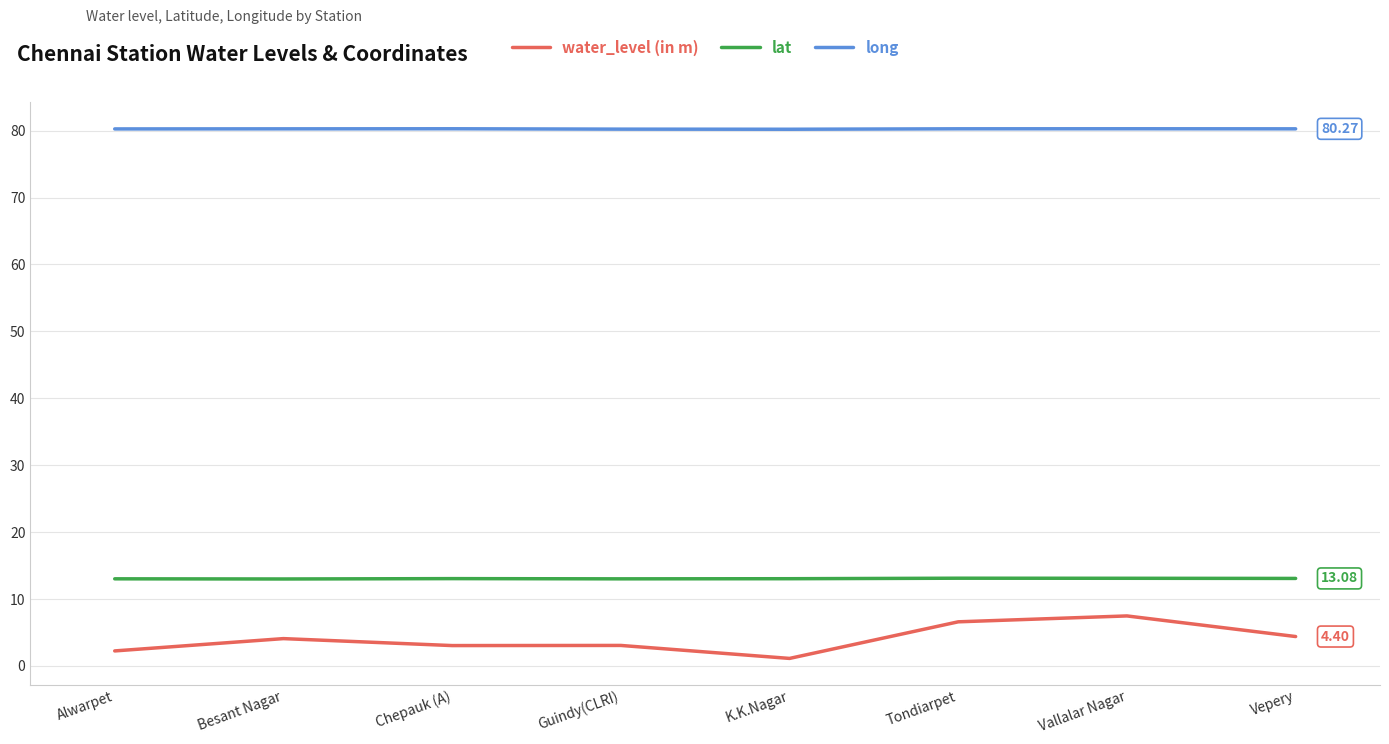

What is the difference between the highest and lowest values at Vallalar Nagar?

72.8